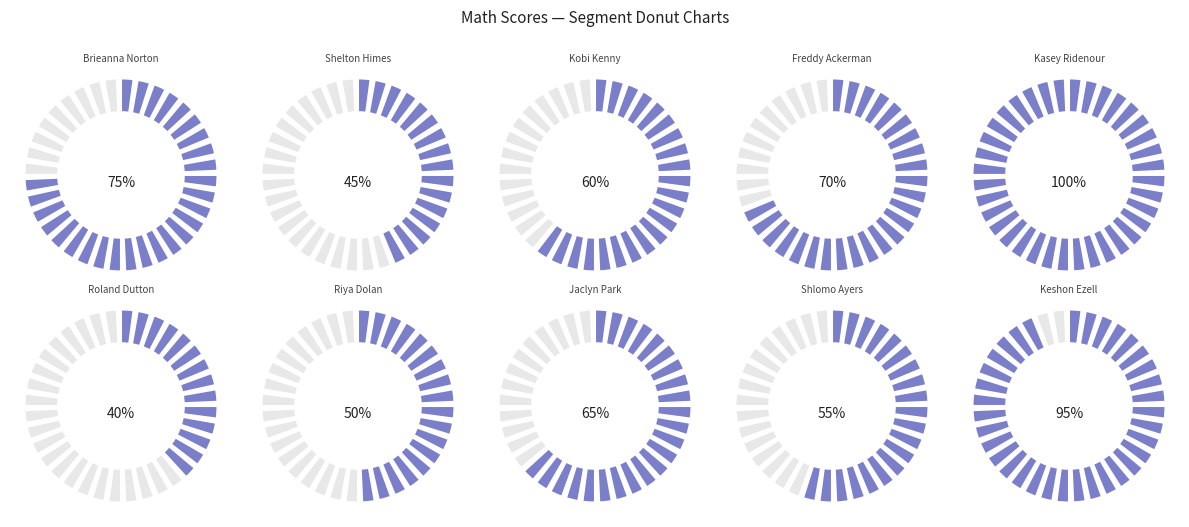

Count the number of slices in the pie.

10